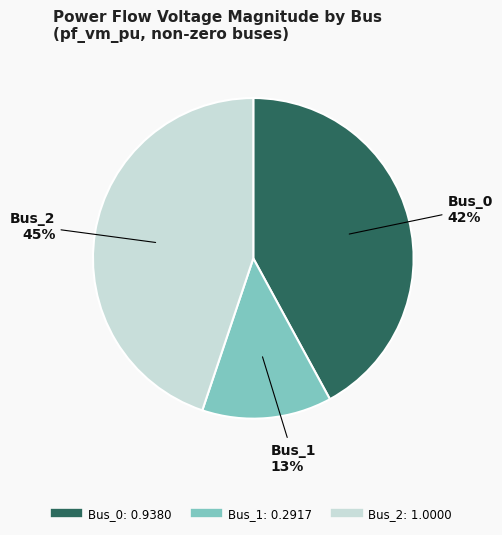

Is there a majority slice in this chart?

No